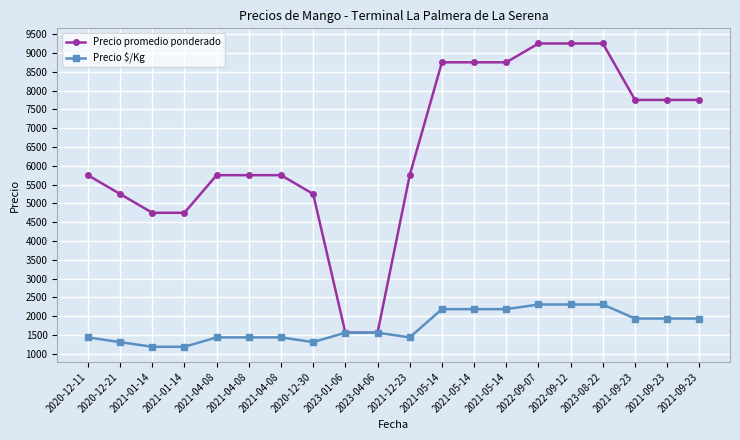

Rank the categories by Precio $/Kg value from lowest to highest.

2021-01-14, 2021-01-14, 2020-12-21, 2020-12-30, 2020-12-11, 2021-04-08, 2021-04-08, 2021-04-08, 2021-12-23, 2023-01-06, 2023-04-06, 2021-09-23, 2021-09-23, 2021-09-23, 2021-05-14, 2021-05-14, 2021-05-14, 2022-09-07, 2022-09-12, 2023-08-22